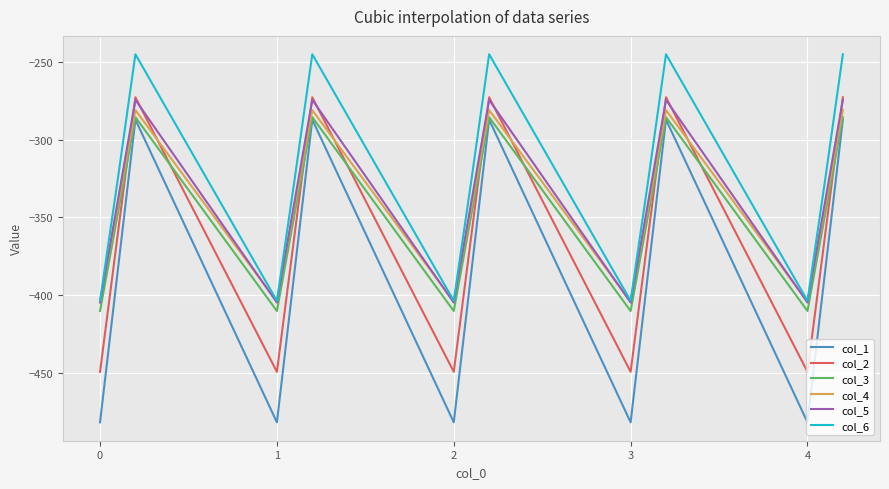

True or false: col_4 and col_1 intersect in this chart.

False